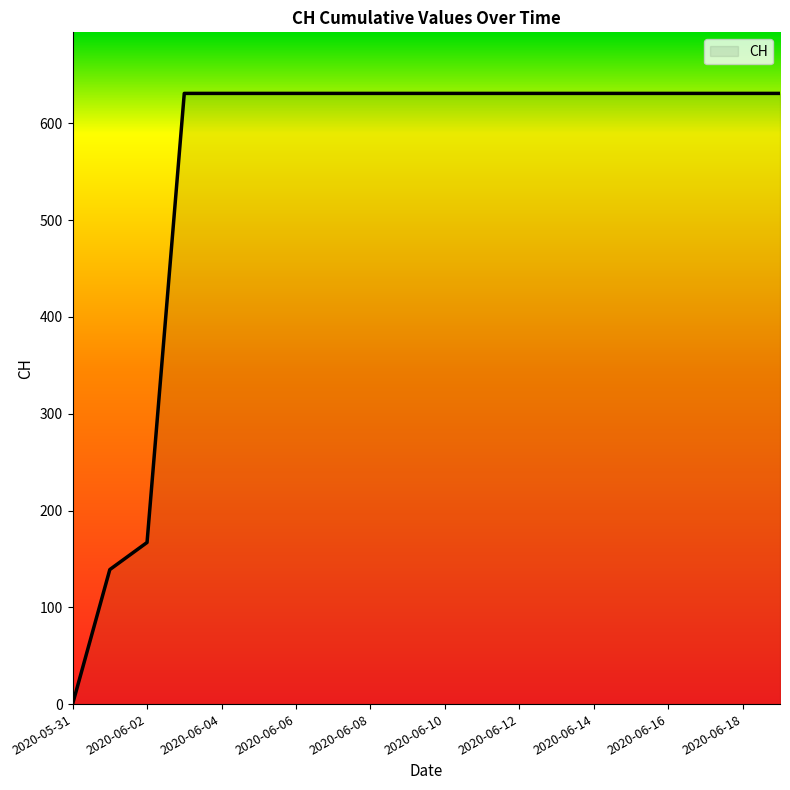

What is the average value?

552